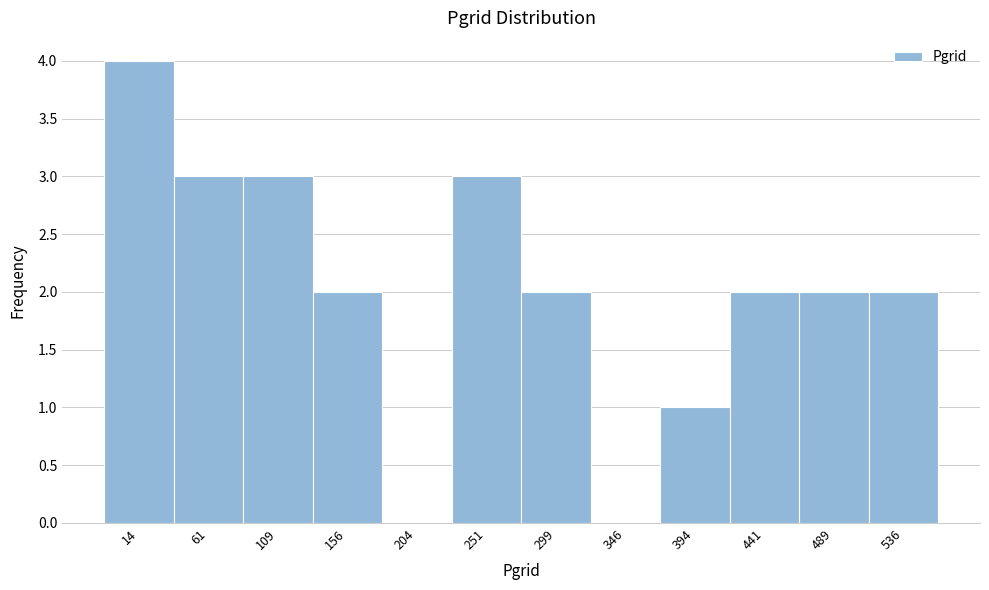

Which range on the x-axis has the tallest bar?

-10.0 to 37.5